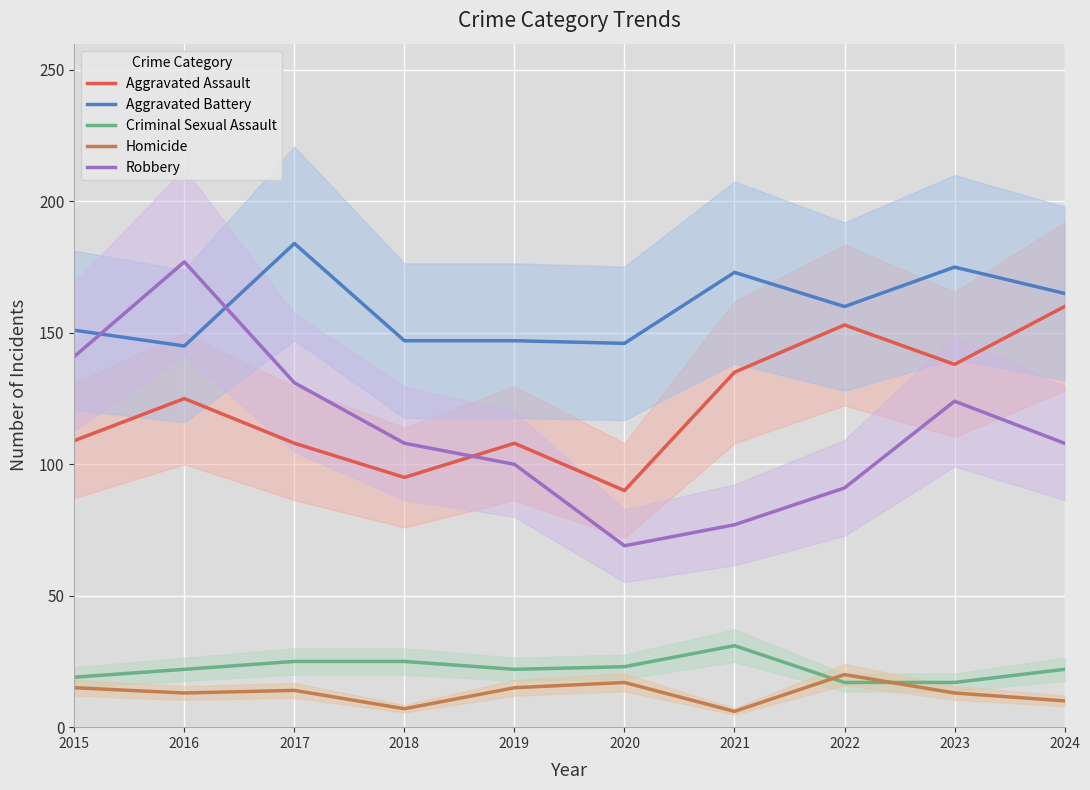

In Criminal Sexual Assault, how many points are higher than both neighbors (excluding endpoints)?

1